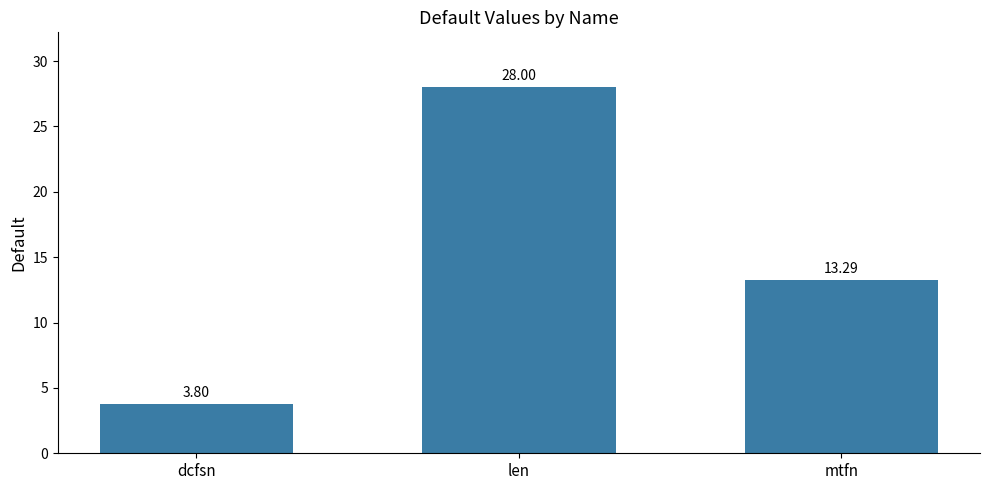

What is the label of the 1st bar from the right?

mtfn